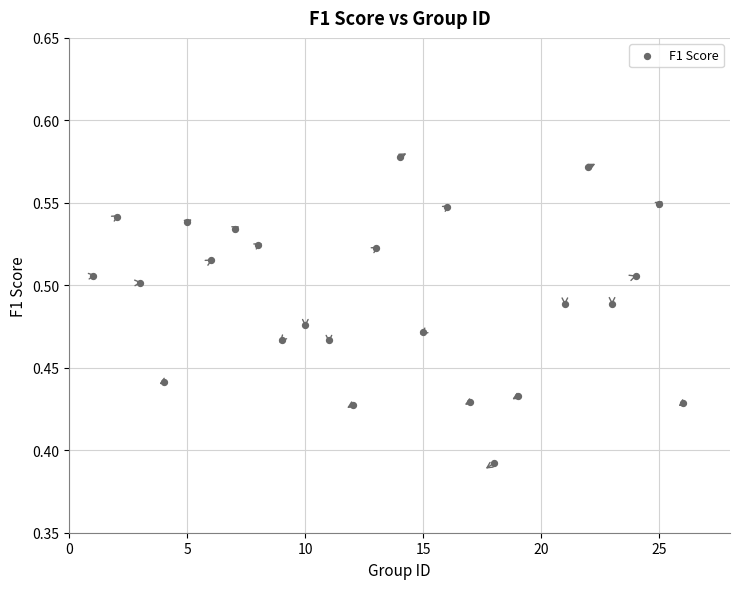

What is the range of X values (max minus min)?

25.0